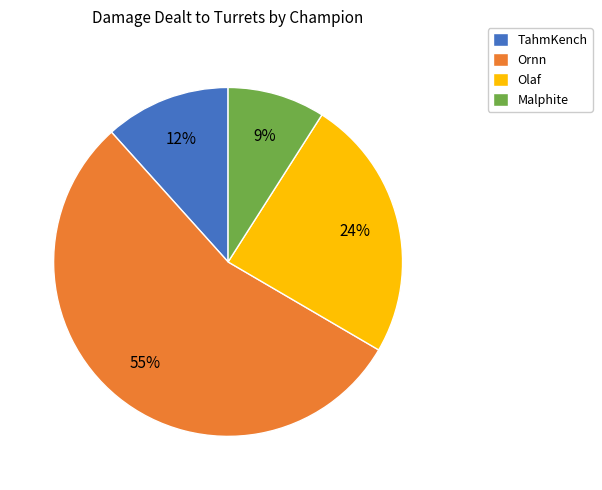

How many slices are in this pie chart?

4